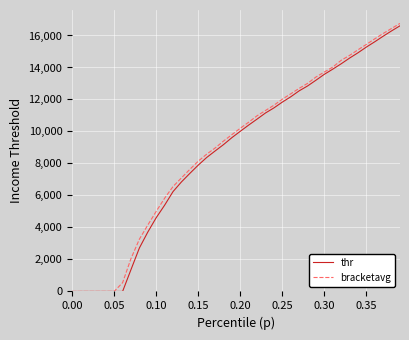

Which series has the largest range (max minus min)?

bracketavg